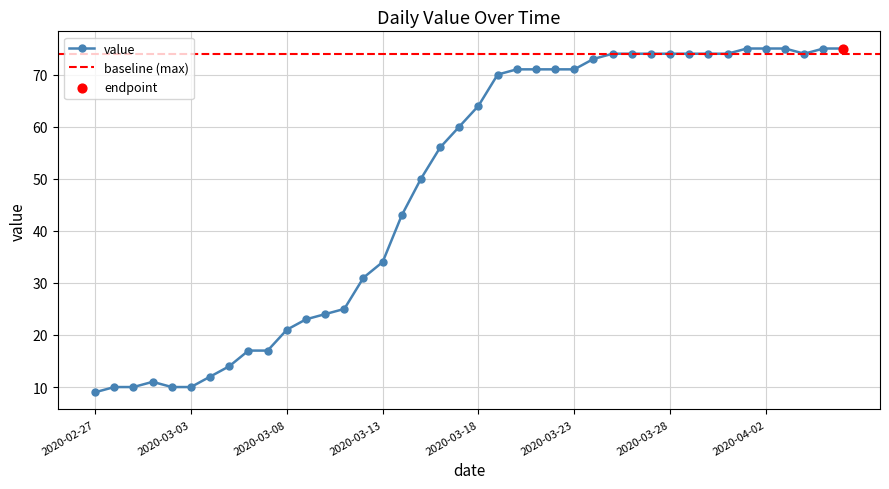

What is the change in value from 2020-03-17 to 2020-03-23?

+11